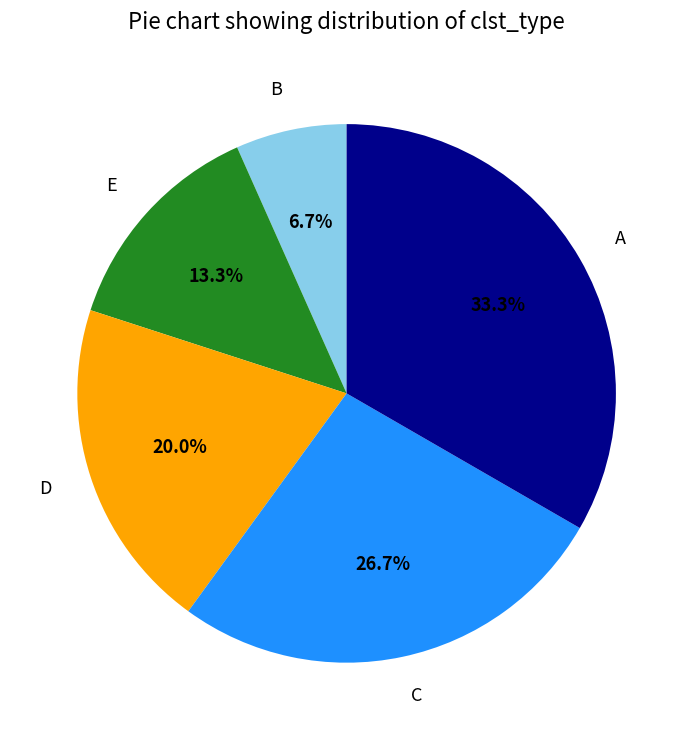

Is there a majority slice in this chart?

No